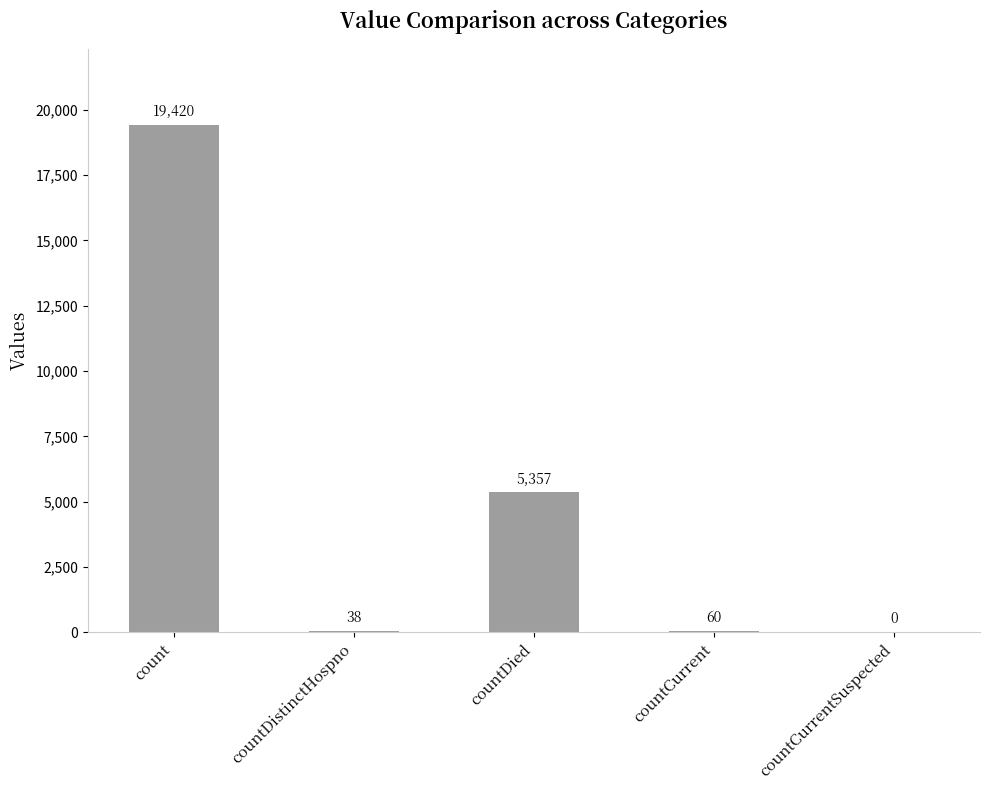

Reading right to left, transcribe all the data shown in this chart.

countCurrentSuspected=0	countCurrent=60	countDied=5357	countDistinctHospno=38	count=19420